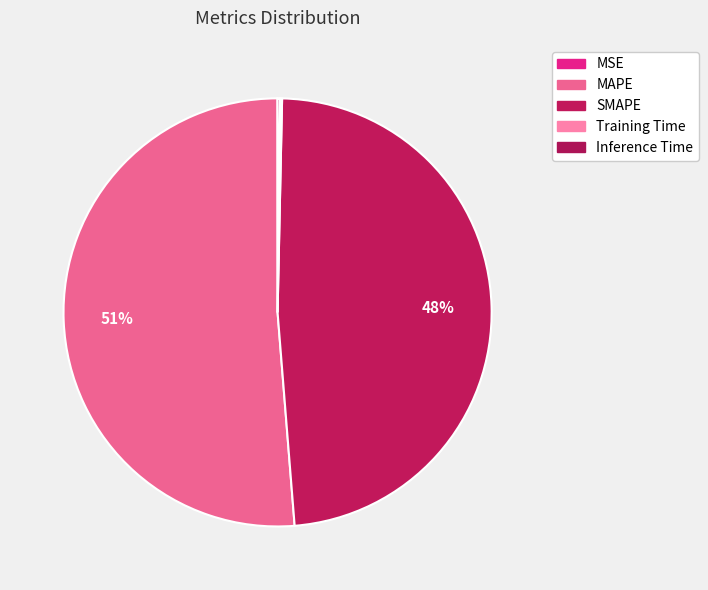

How many segments does this pie chart have?

5